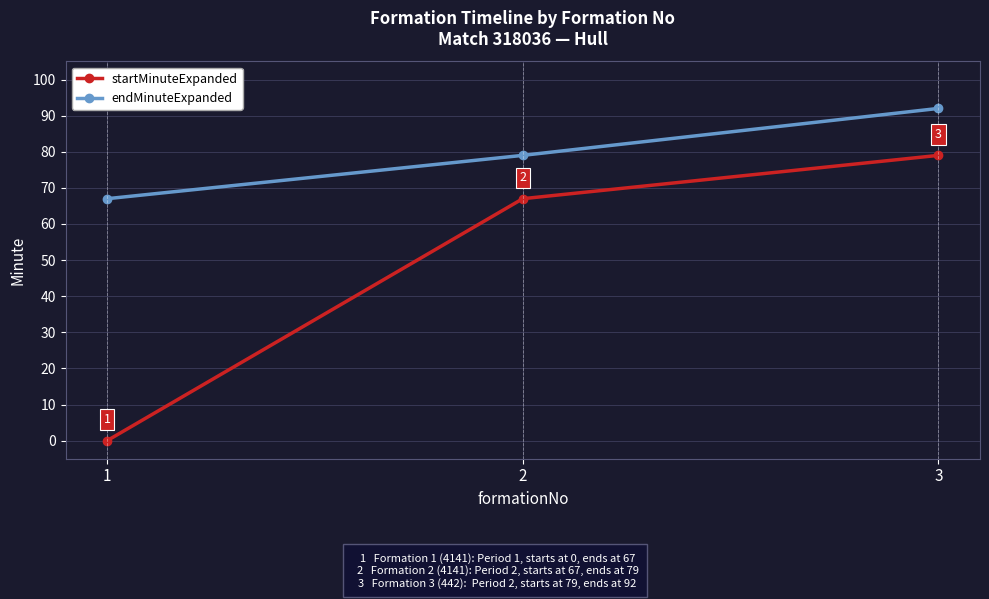

Count the startMinuteExpanded values in the range 0 to 79.

3